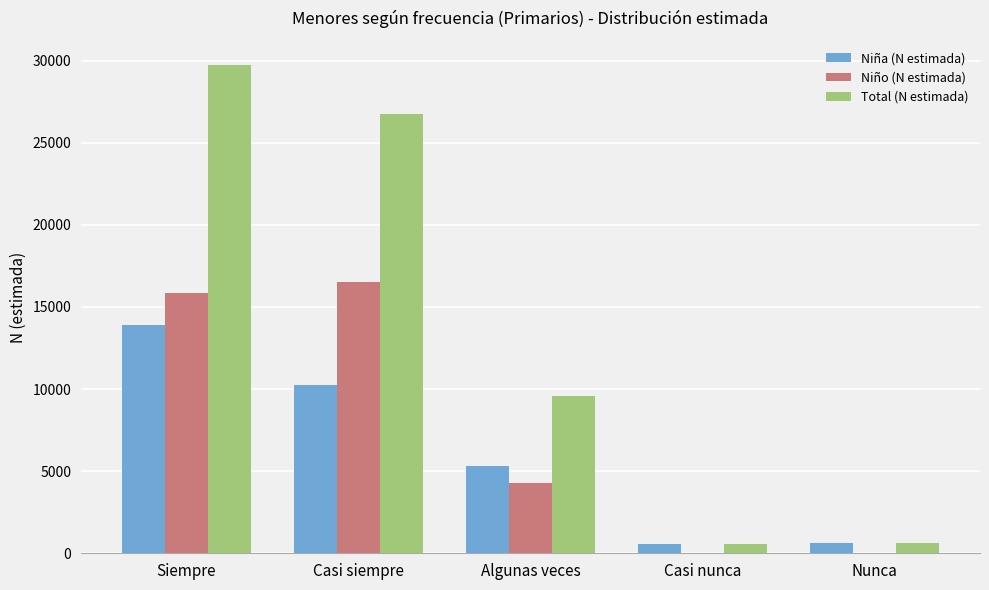

Which label corresponds to the largest value in the chart?

Siempre